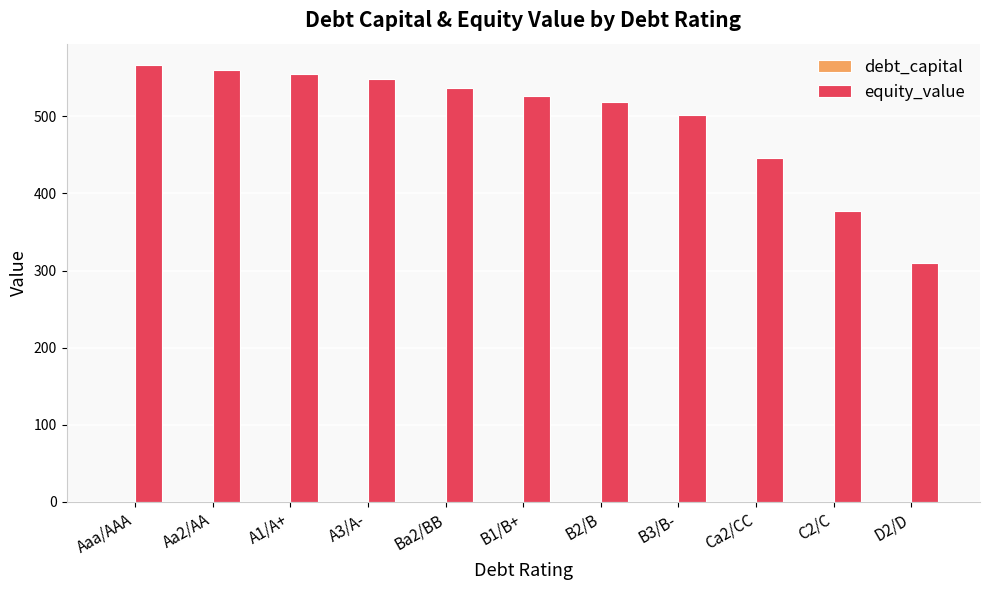

The value of equity_value at C2/C is 622.4. True or false?

False